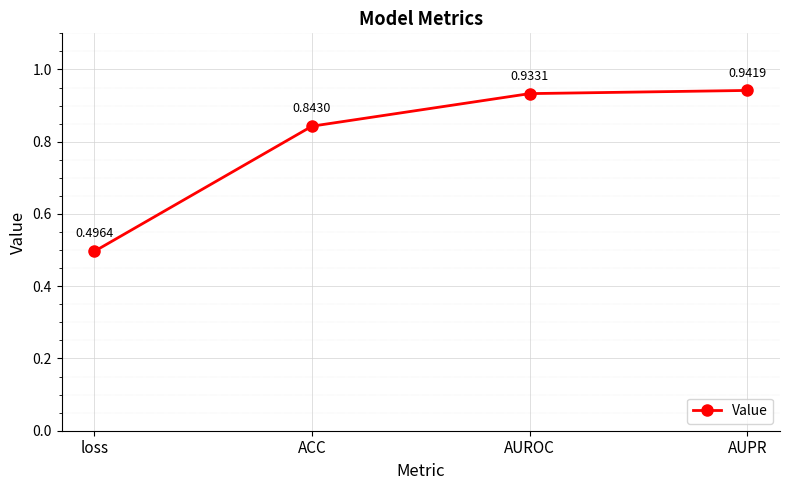

What is the label of the 3rd point from the right?

ACC